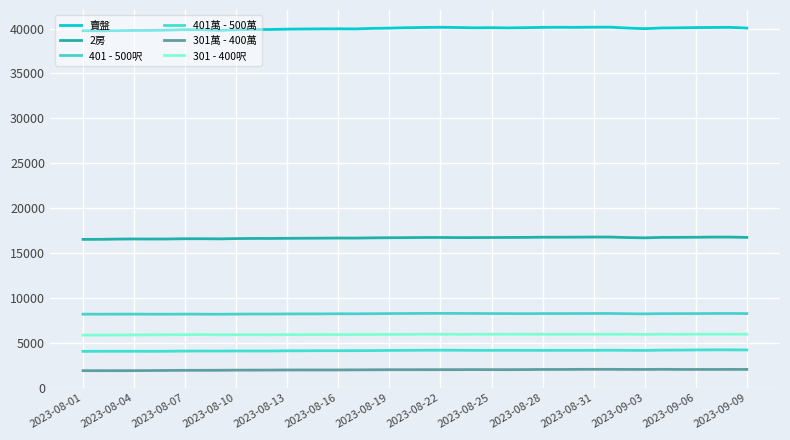

Where is the first local maximum for 2房?

2023-08-04